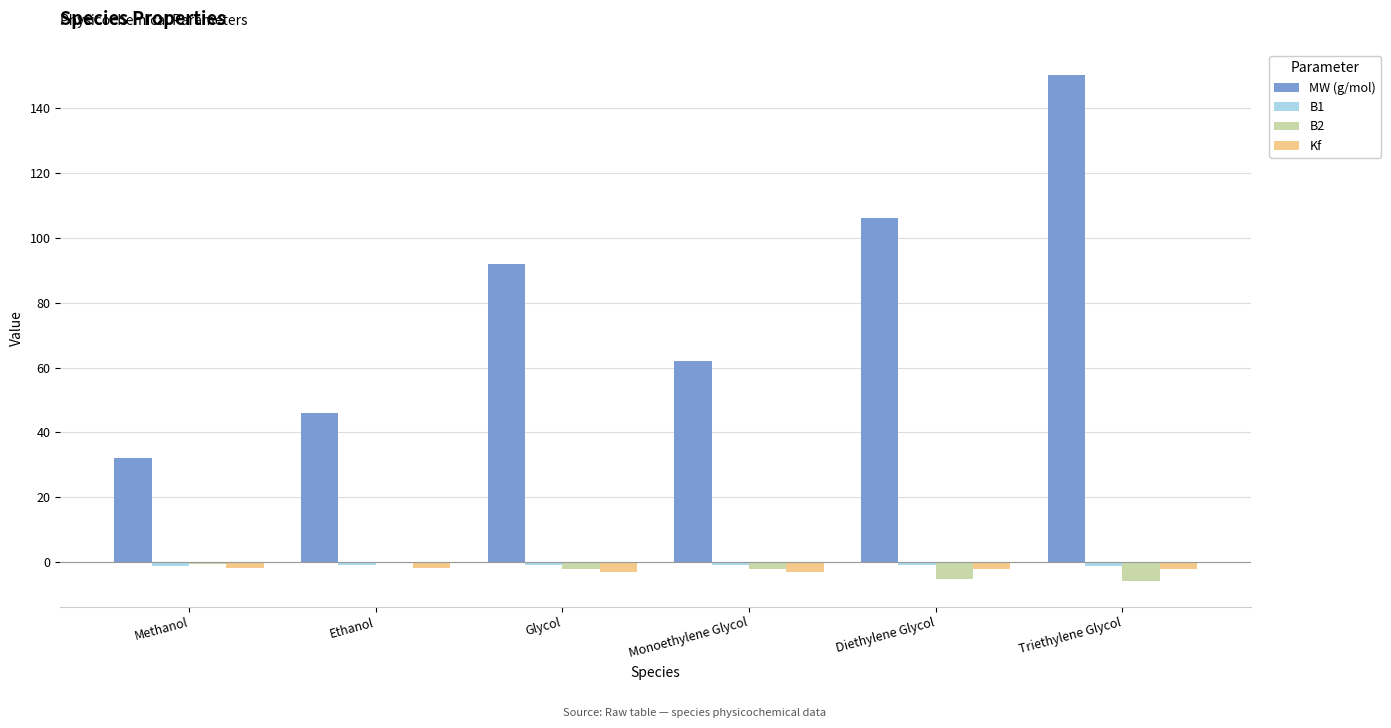

Which category has the highest value across all series?

Triethylene Glycol